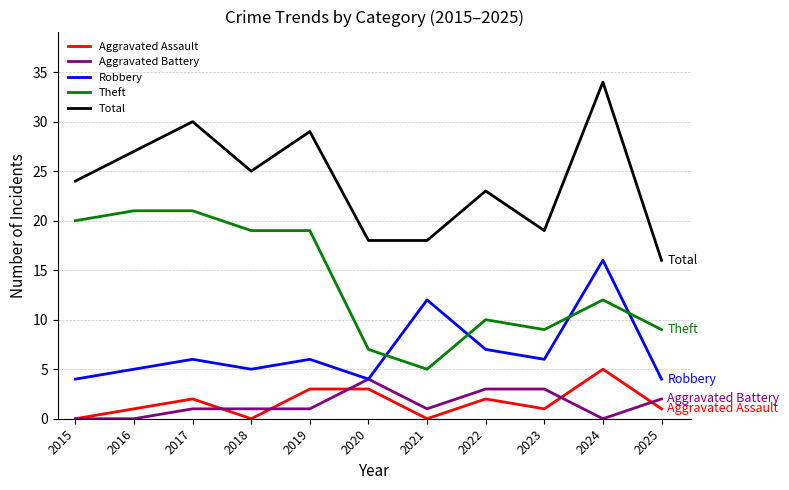

At which label does Total reach its peak?

2024